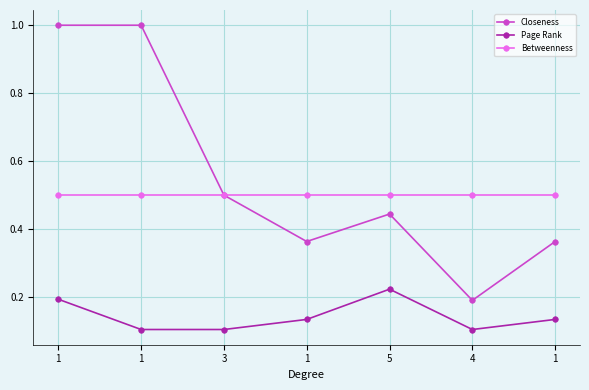

How many distinct data groups are displayed?

3